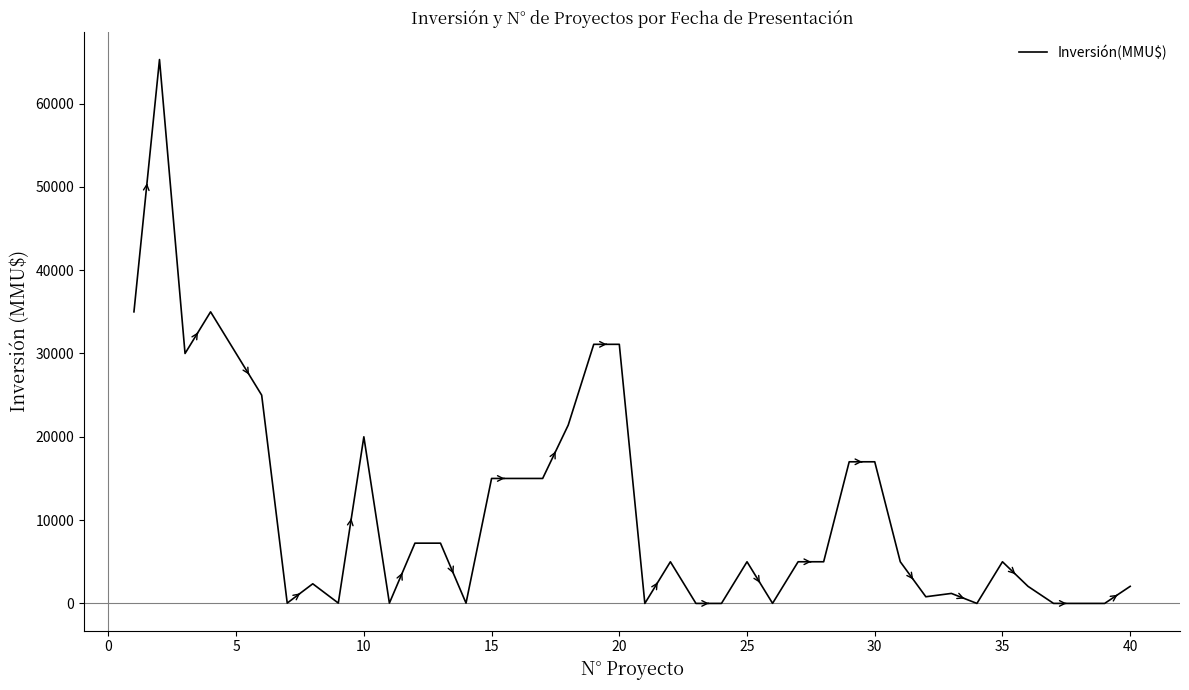

What is the difference between the maximum and minimum values?

65283